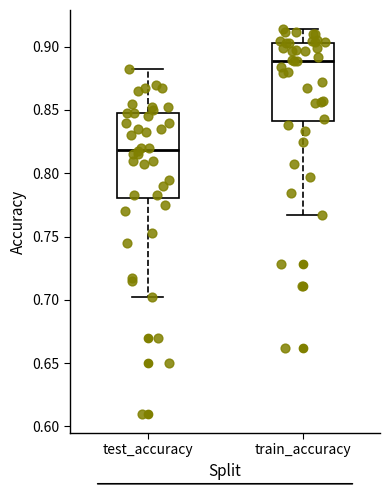

Reading left to right, transcribe this box plot: for each box, give where its median line is, the range the box spans, and where its two whiskers end, as read against the y-axis. The values are not printed on the chart, so give them approximately, as read against the axis.

test_accuracy: median 0.820, box 0.780 to 0.845, whiskers 0.705 to 0.880
train_accuracy: median 0.890, box 0.840 to 0.905, whiskers 0.765 to 0.915